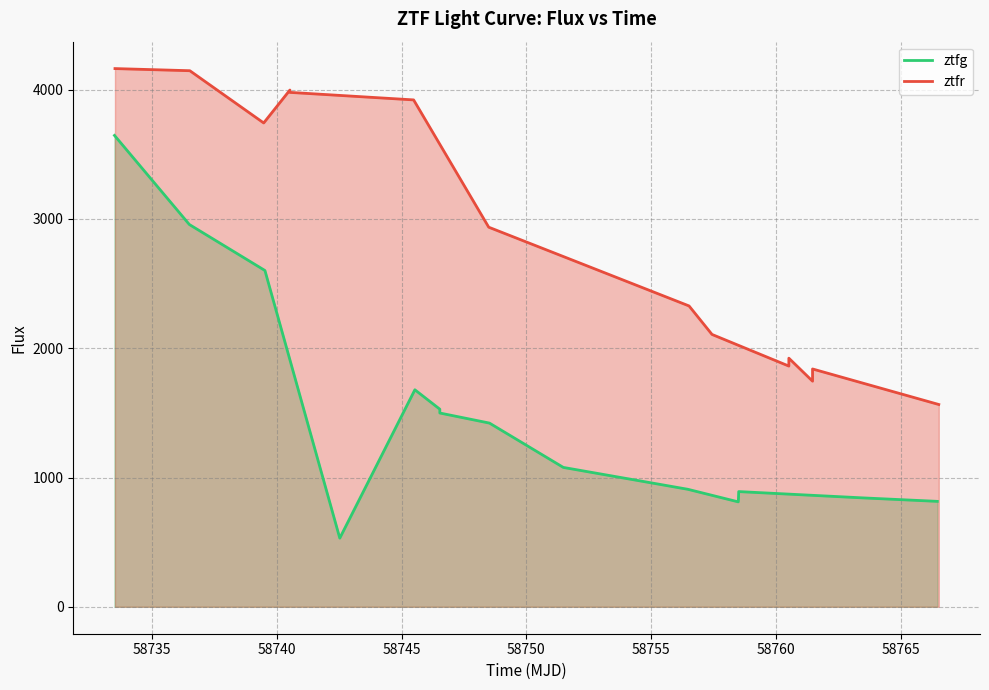

Which series has the largest range (max minus min)?

ztfg